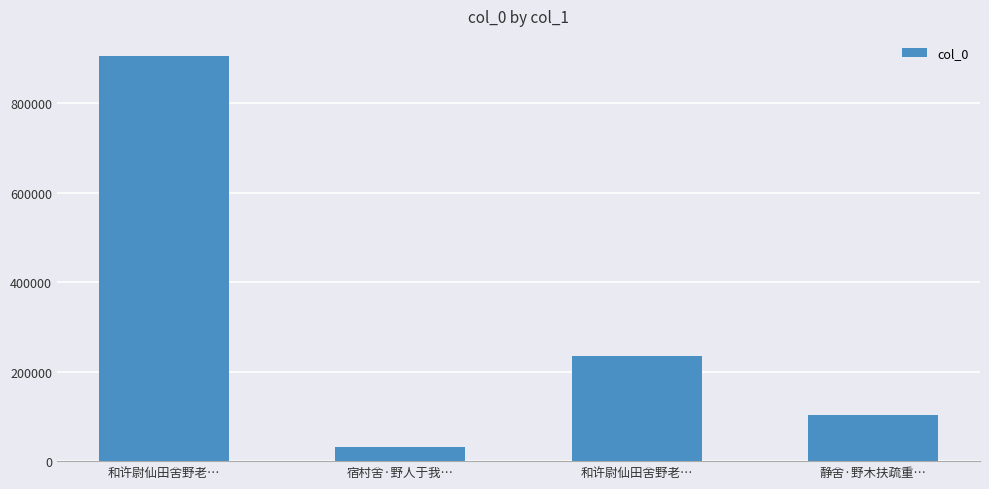

How many values are below 236021?

2